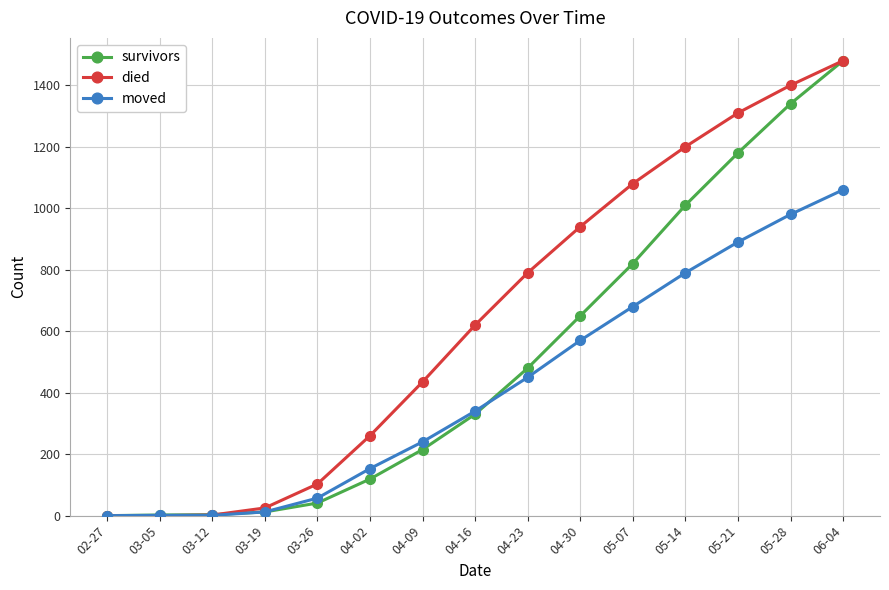

What is the average value of the survivors series?

512